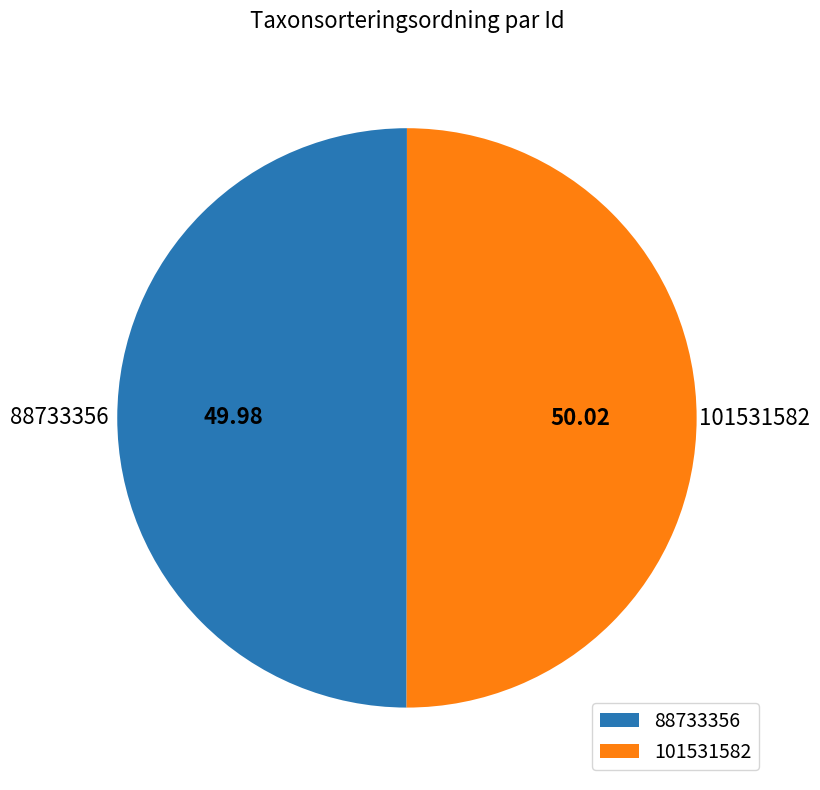

Is the sum of 101531582 and 88733356 greater than half?

Yes